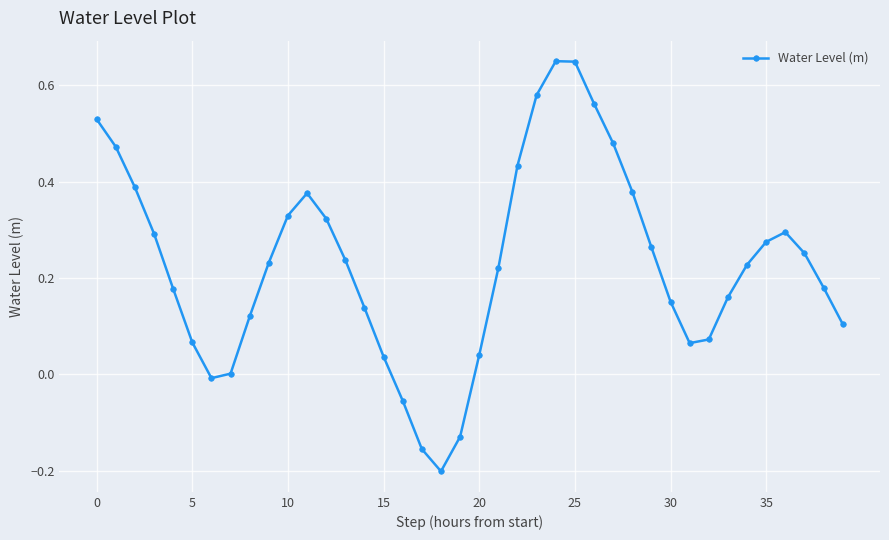

How many points are higher than both their immediate neighbors (excluding endpoints)?

3